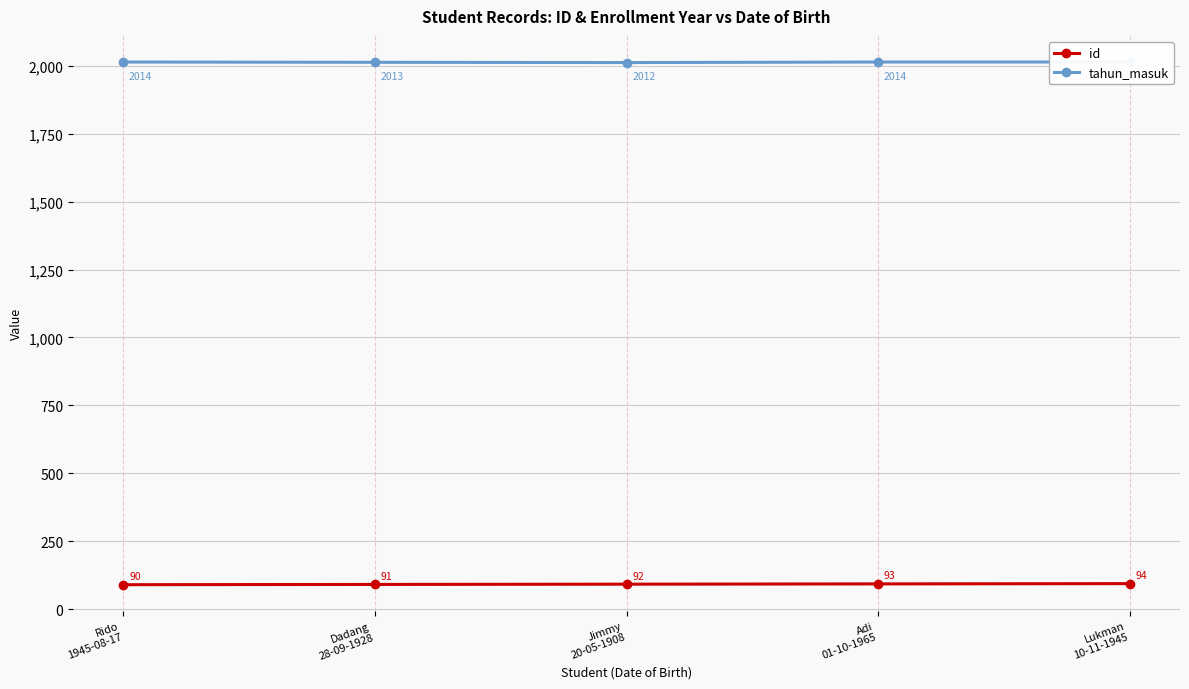

Reading right to left, list all the values displayed in this chart.

id: Lukman
10-11-1945=94	Adi
01-10-1965=93	Jimmy
20-05-1908=92	Dadang
28-09-1928=91	Rido
1945-08-17=90
tahun_masuk: Lukman
10-11-1945=2014	Adi
01-10-1965=2014	Jimmy
20-05-1908=2012	Dadang
28-09-1928=2013	Rido
1945-08-17=2014